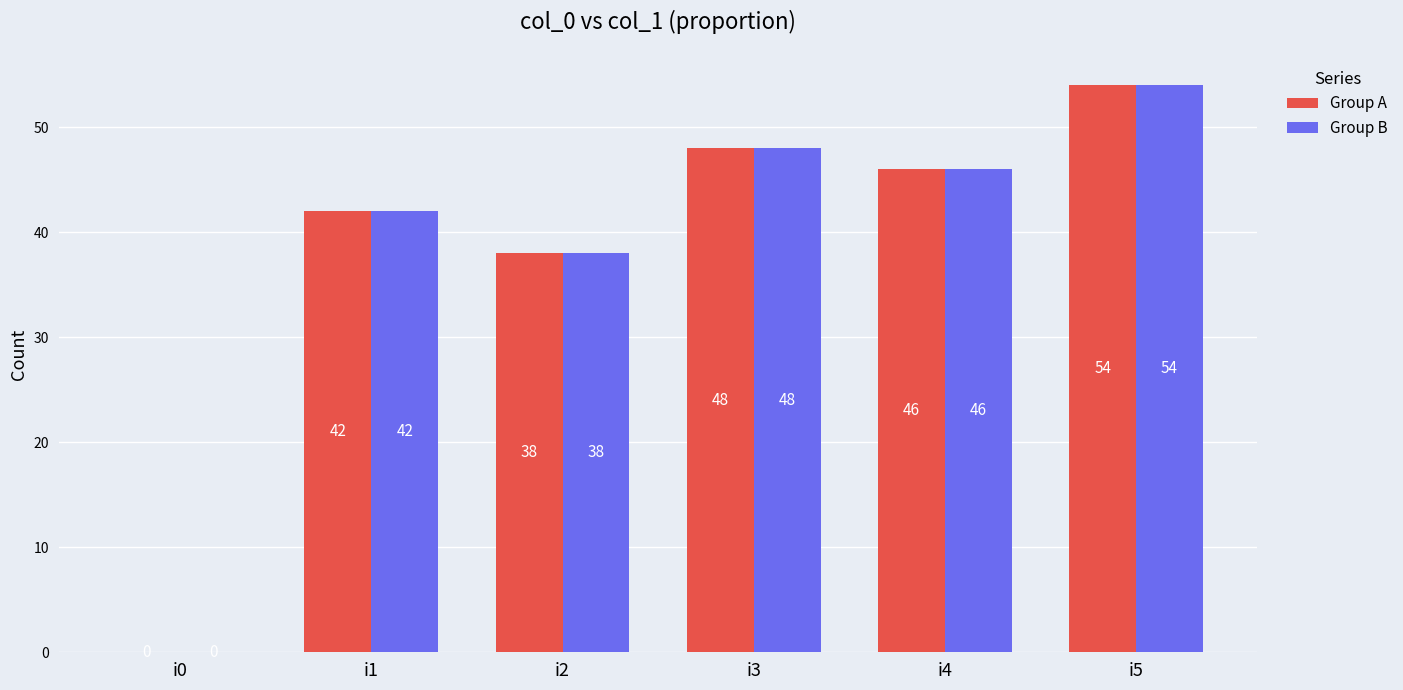

Does the chart contain stacked bars?

No